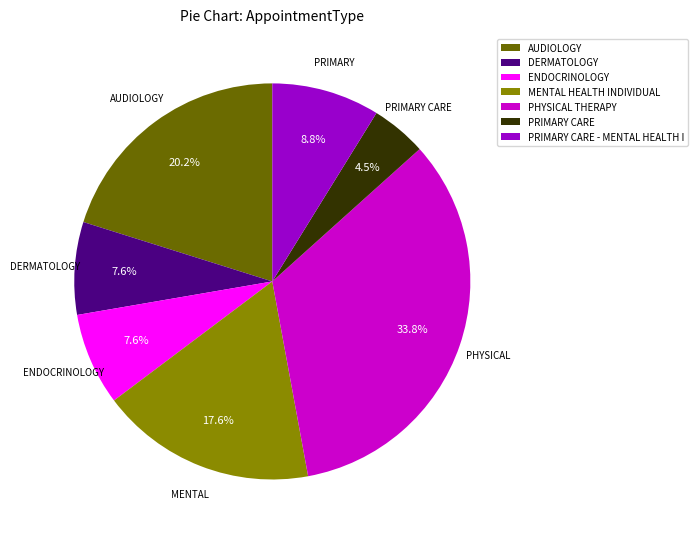

What percentage is the PHYSICAL THERAPY slice, to the nearest percent?

34%